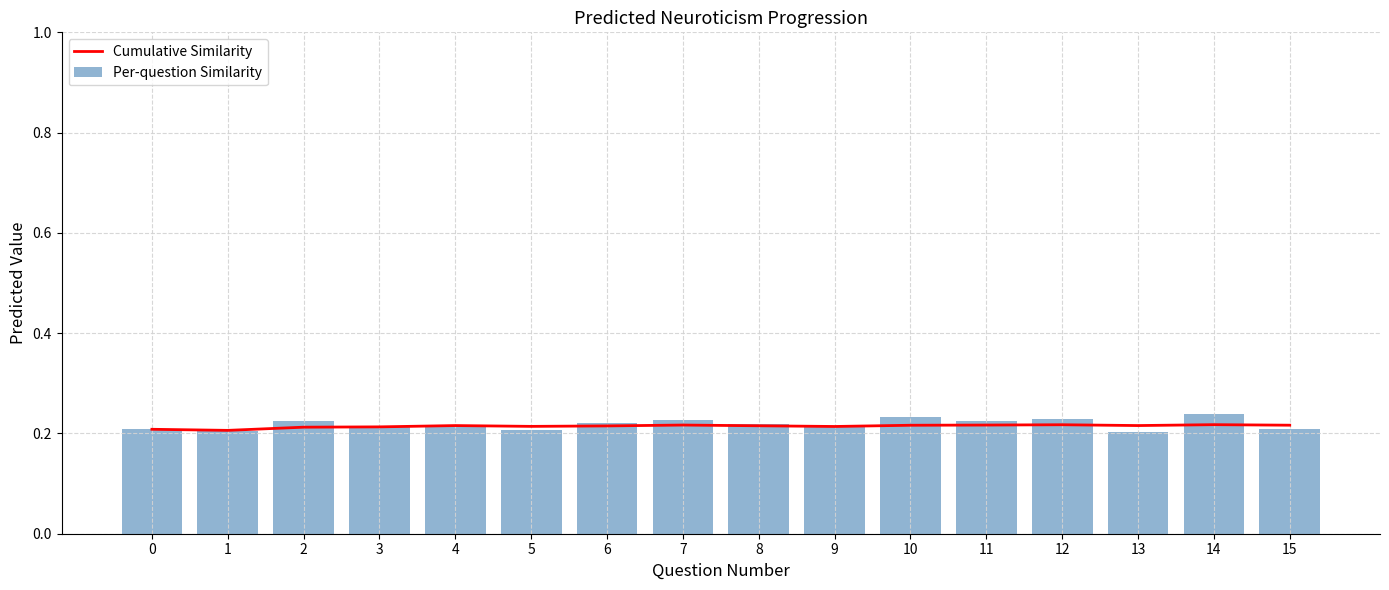

At 2, list the series in order from largest to smallest.

Per-question Similarity, Cumulative Similarity